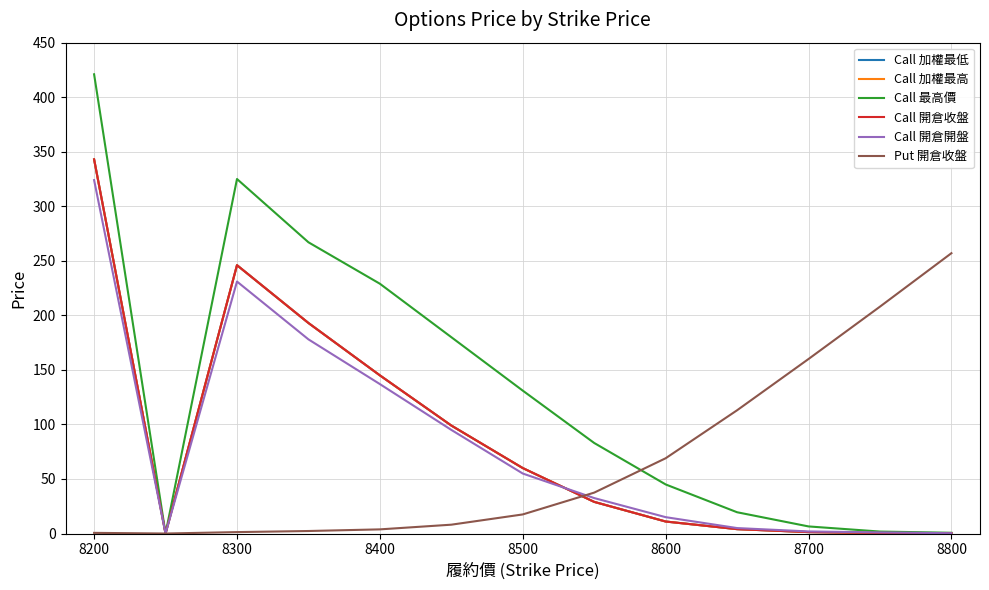

True or false: Call 最高價 and Call 加權最低 cross at least once.

False